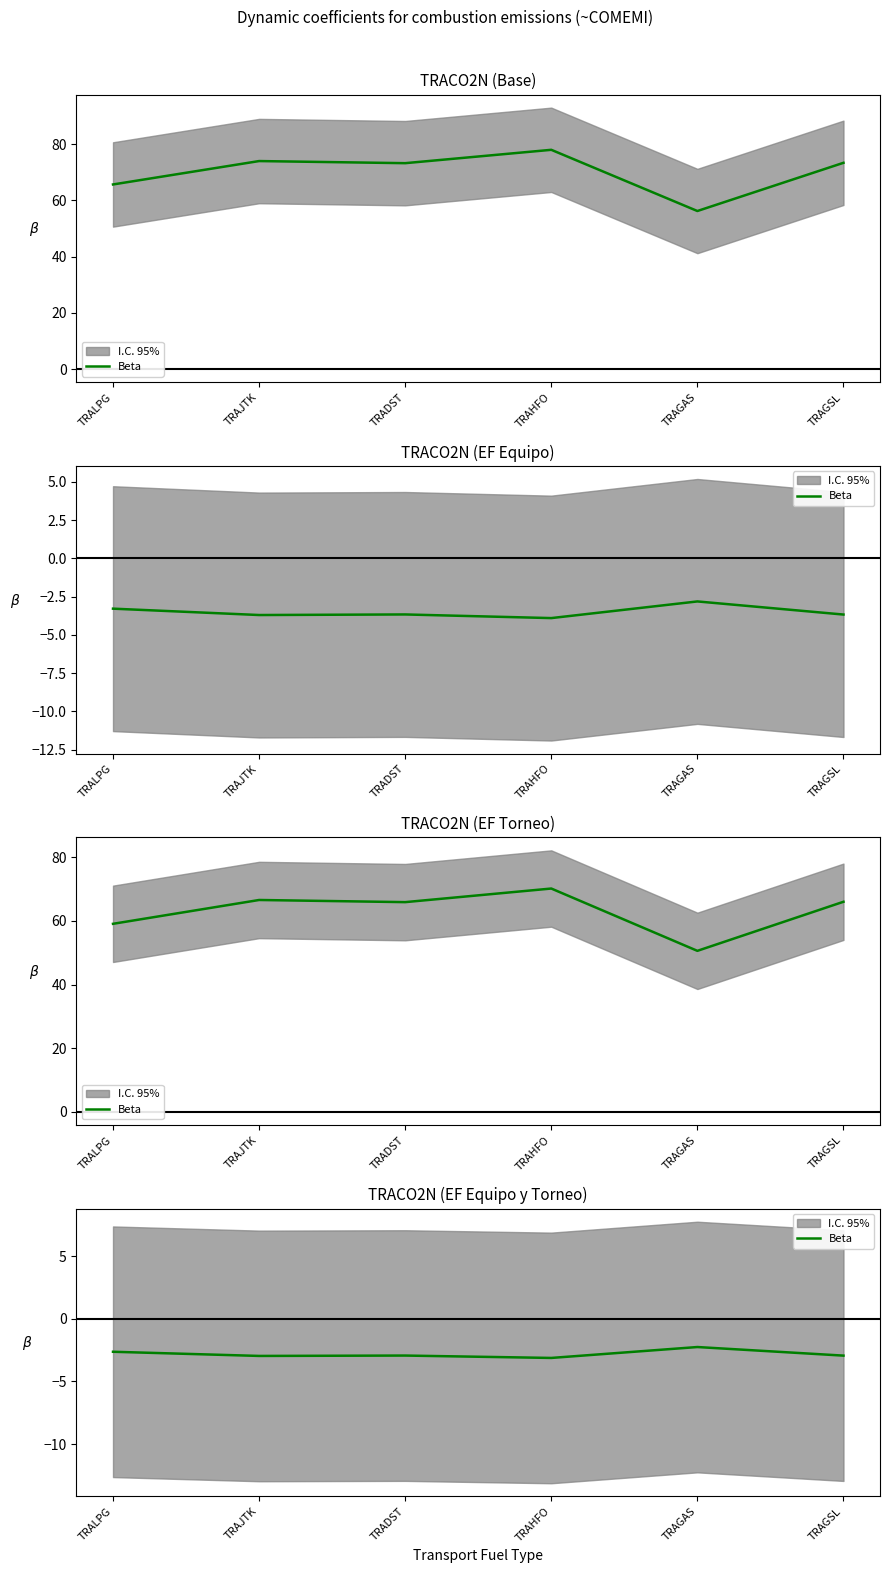

How many lines are shown in the chart?

1